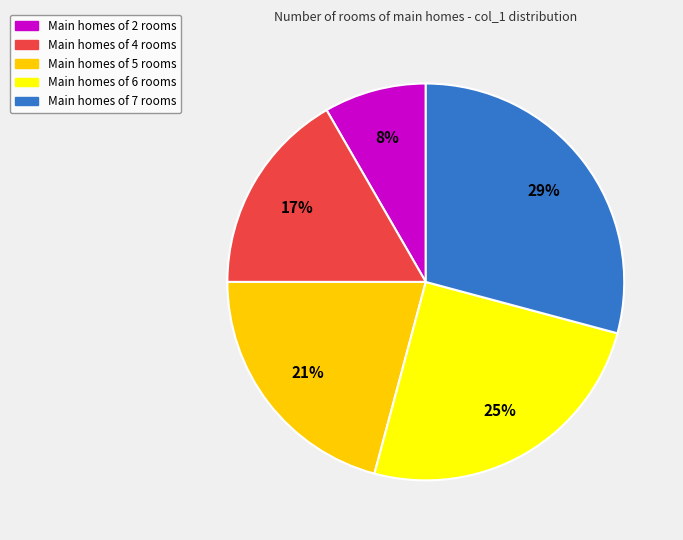

Is there any slice that represents more than half of the pie?

No